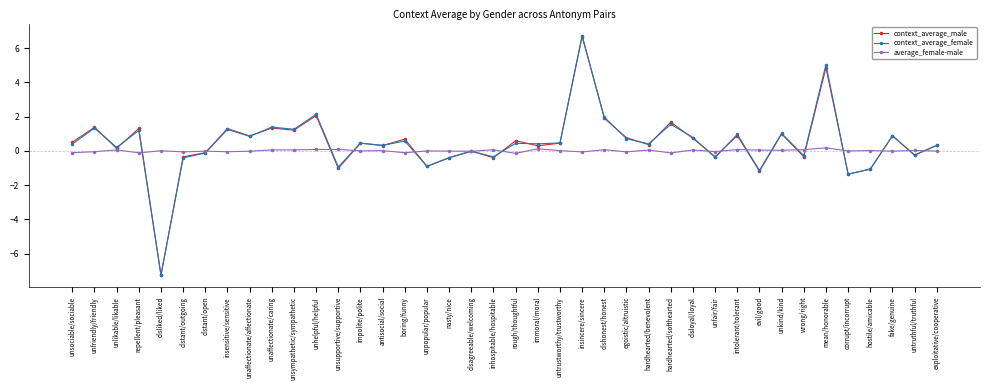

What is the sum of the context_average_male values at hardhearted/softhearted and unpopular/popular?

0.8